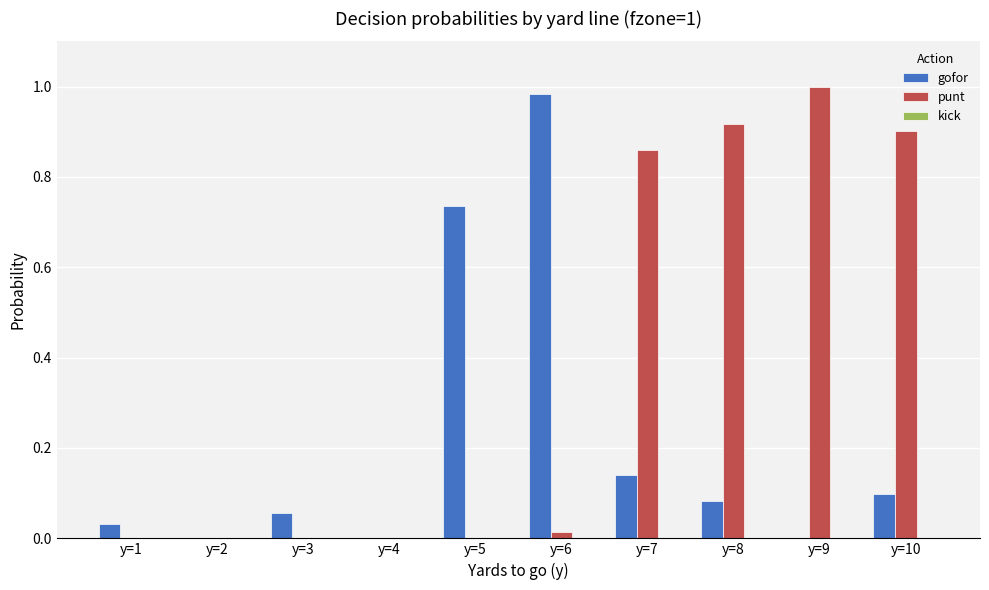

Between y=2 and y=8, which series saw the biggest shift?

punt